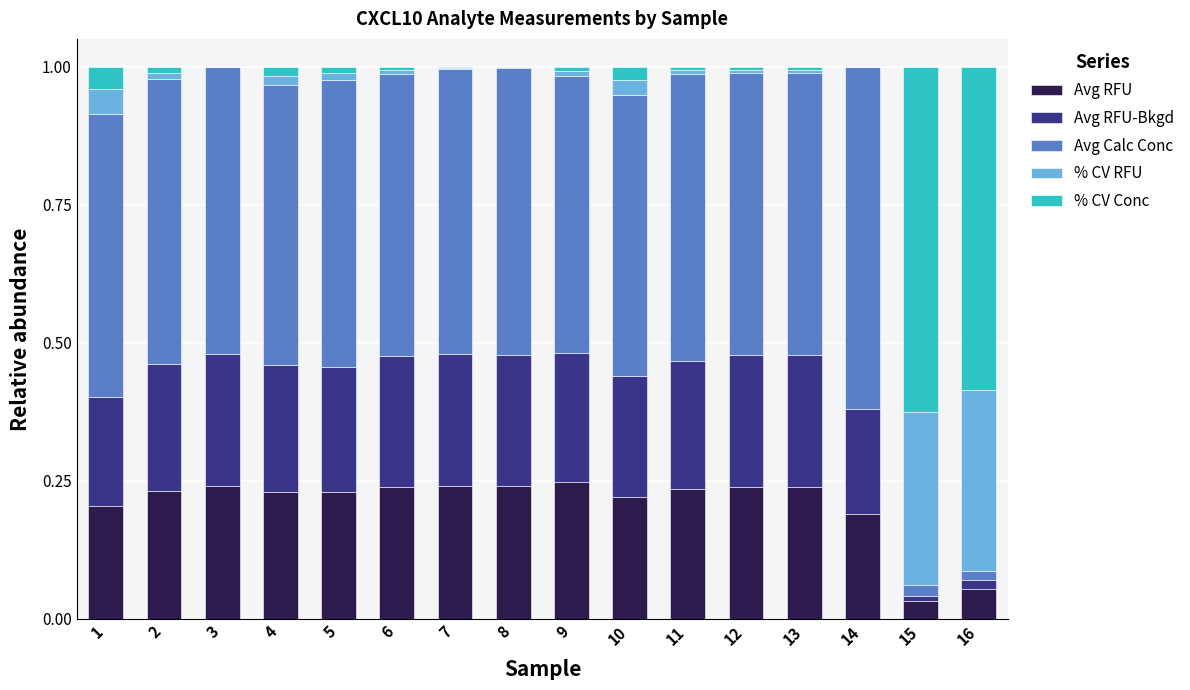

Is it true that Avg RFU equals 0.2 at 10?

True